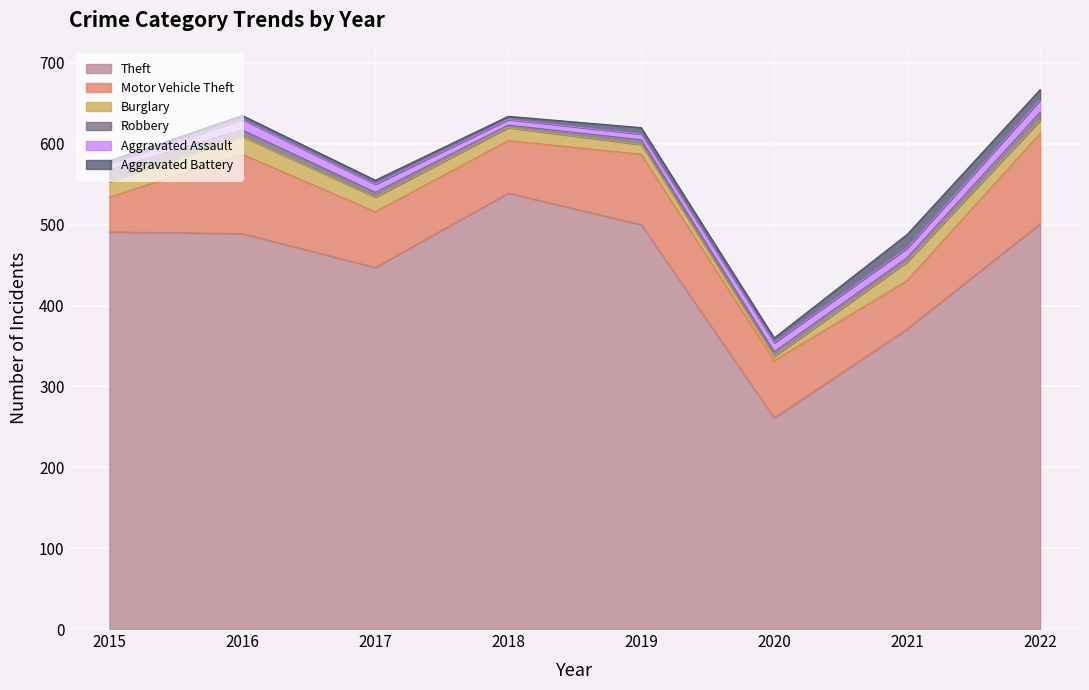

How many lines are shown in the chart?

6